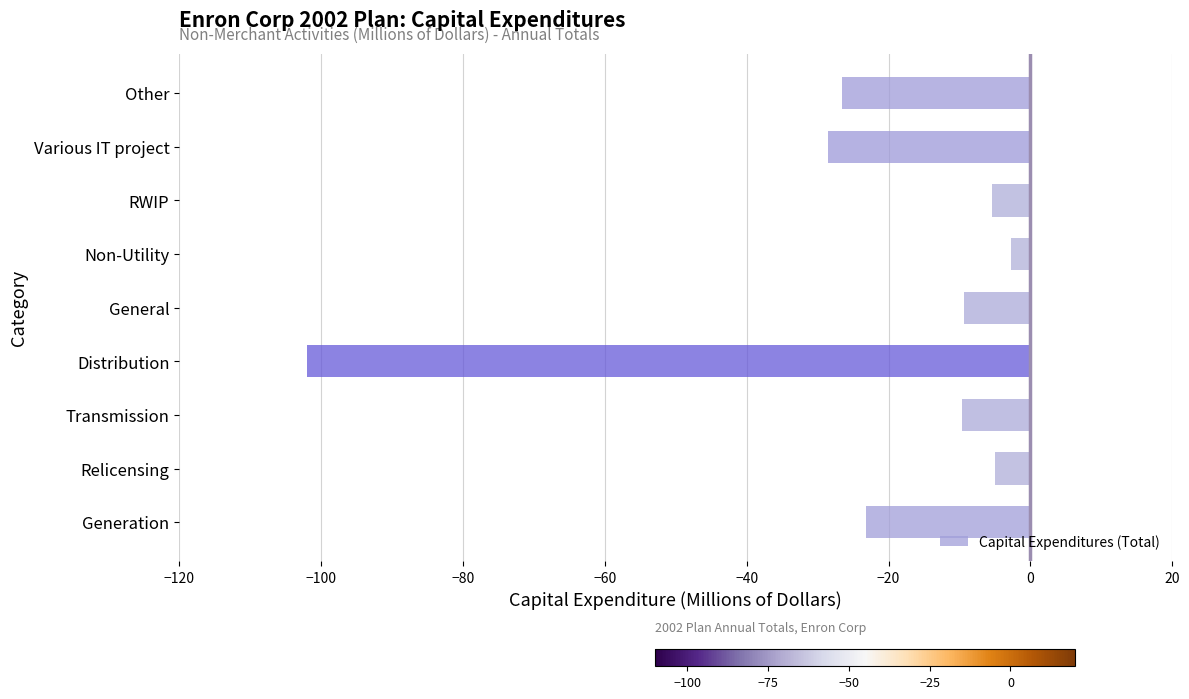

What is the difference between the maximum and second lowest values?

25.8